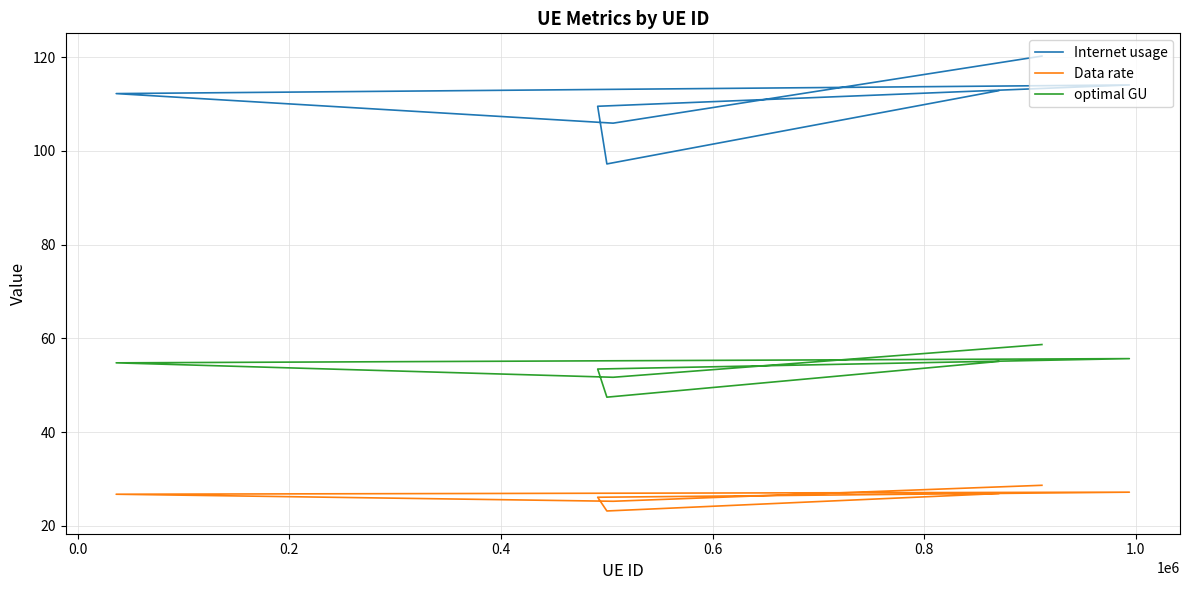

What are all the series names shown in the legend?

Internet usage, Data rate, optimal GU